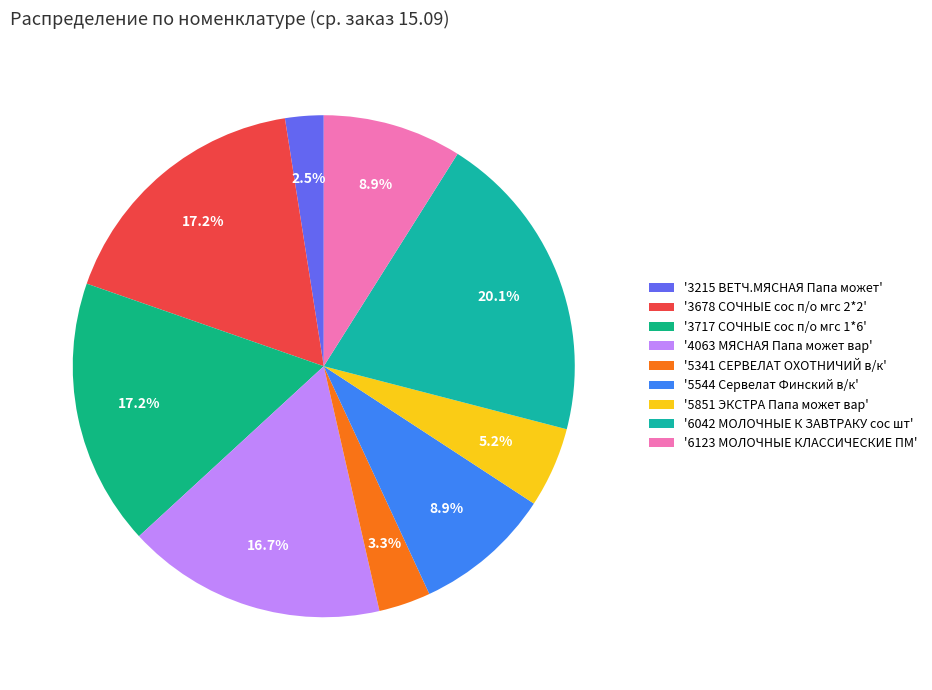

Which category has the biggest portion of the pie?

'6042 МОЛОЧНЫЕ К ЗАВТРАКУ сос шт'